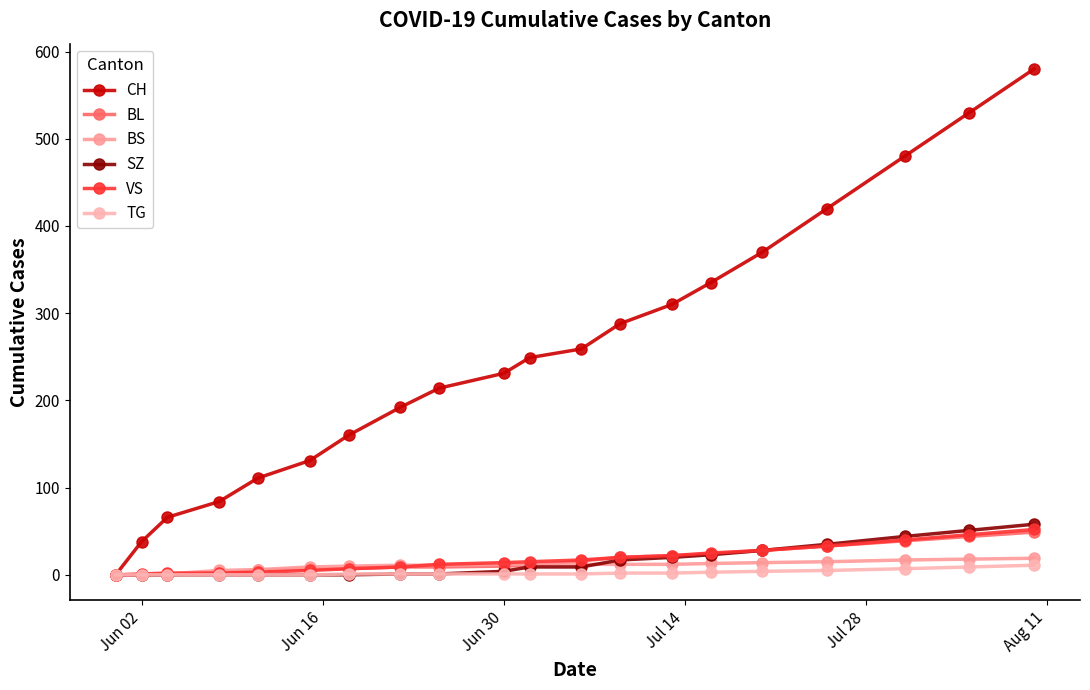

How many lines are shown in the chart?

6